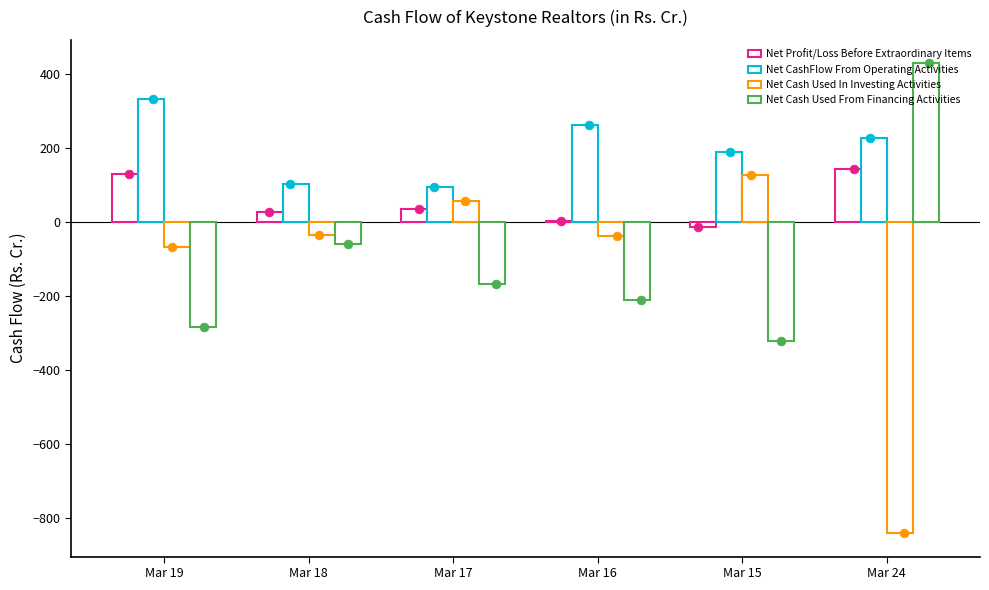

Is the value of Net Profit/Loss Before Extraordinary Items at Mar 16 greater than the value of Net Cash Used In Investing Activities at Mar 16?

Yes